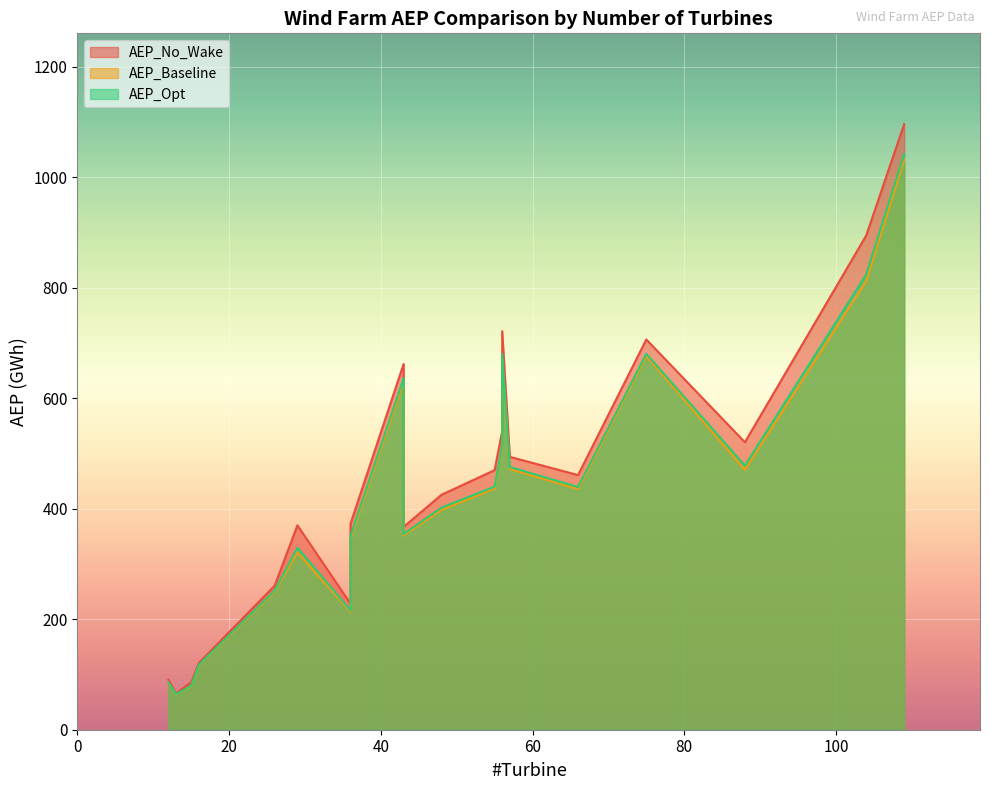

Rank the series by their average value, from lowest to highest.

AEP_Baseline, AEP_Opt, AEP_No_Wake